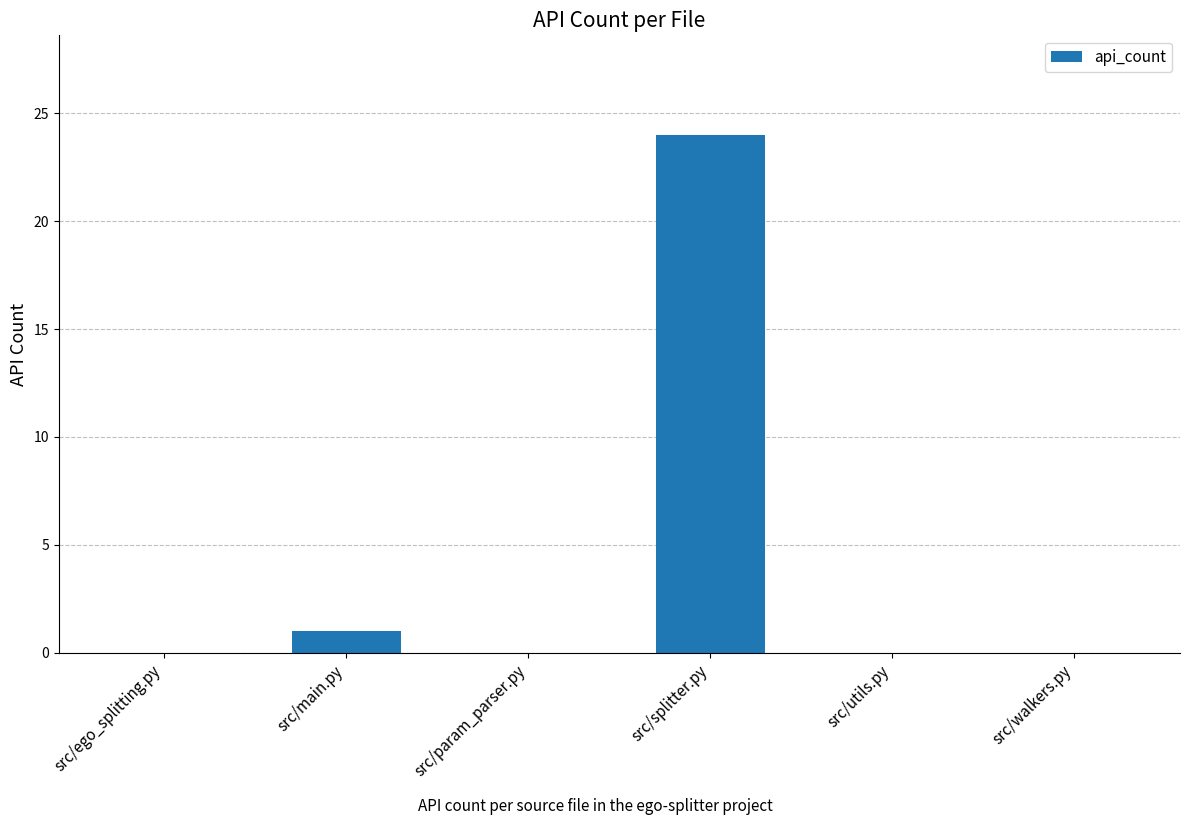

Reading left to right, list all the values displayed in this chart.

src/ego_splitting.py=0	src/main.py=1	src/param_parser.py=0	src/splitter.py=24	src/utils.py=0	src/walkers.py=0